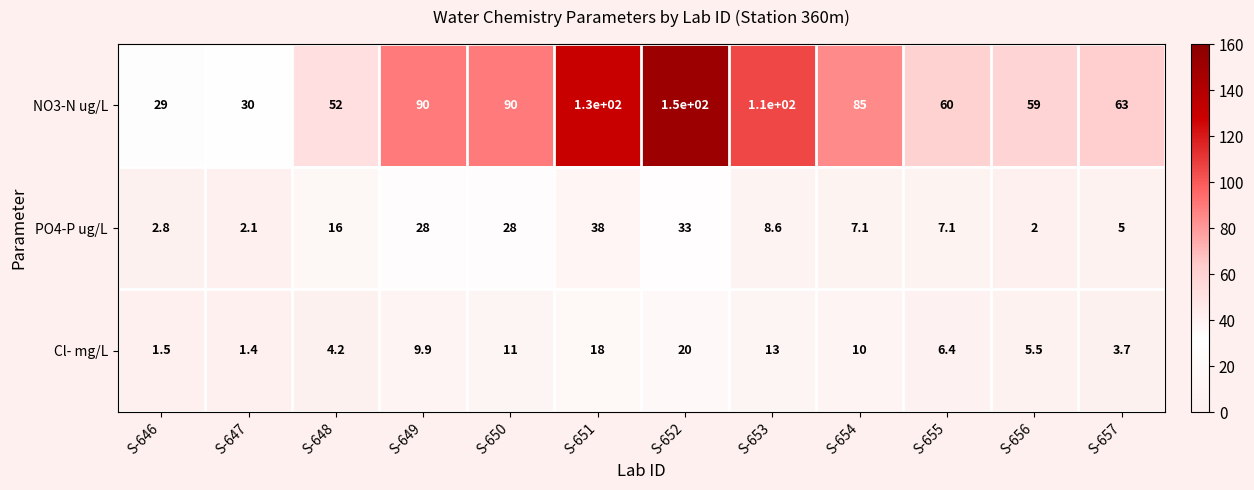

What is the average value of the Cl- mg/L series?

8.7